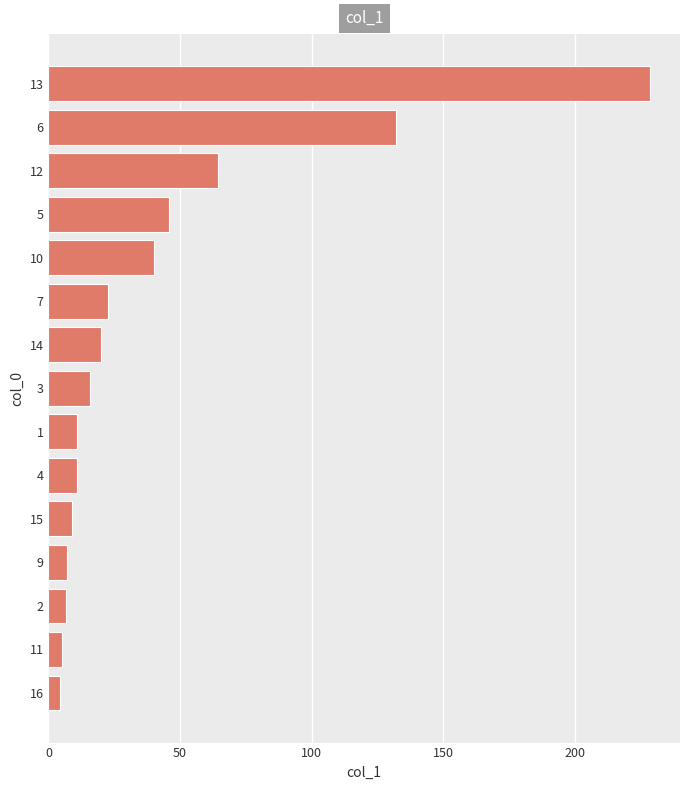

What is the smallest value displayed?

4.4